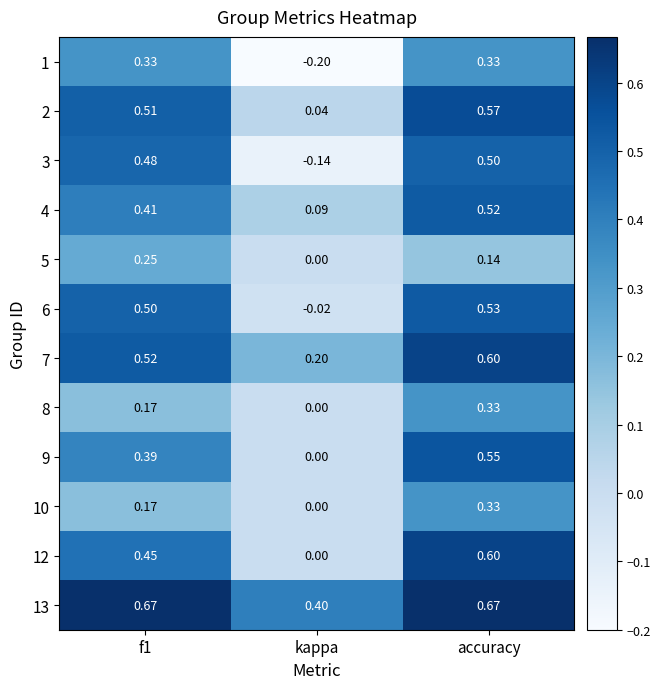

At which category is the sum across all series the highest?

accuracy